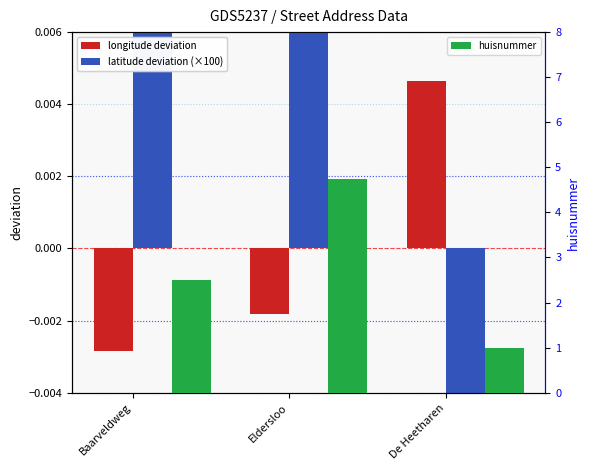

Between Eldersloo and De Heetharen, which series saw the biggest shift?

huisnummer